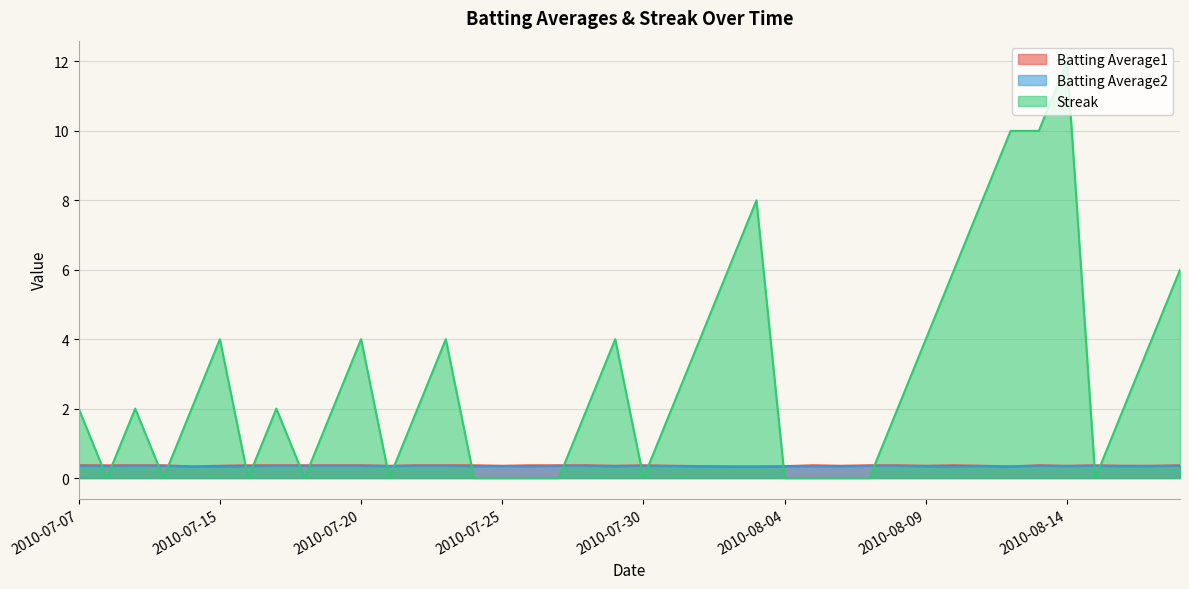

What is the average value of the Streak series?

2.9